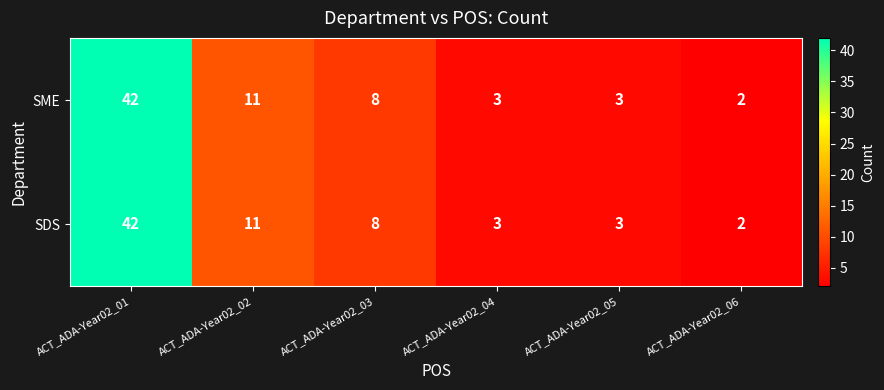

True or false: SME has a value of 2 at ACT_ADA-Year02_06.

True